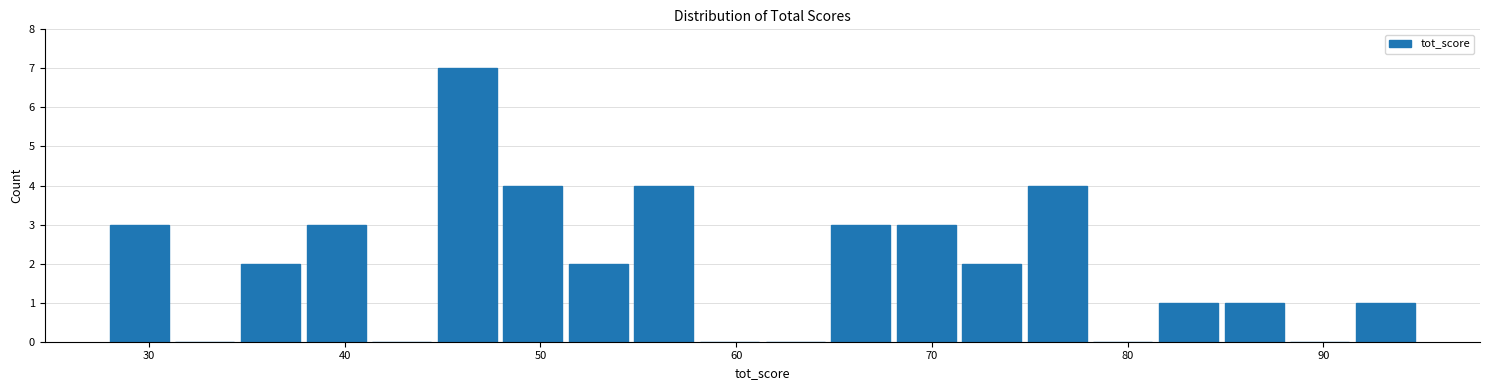

Around what value on the x-axis is the tallest bar? Give the approximate position of its centre, as read against the axis.

46